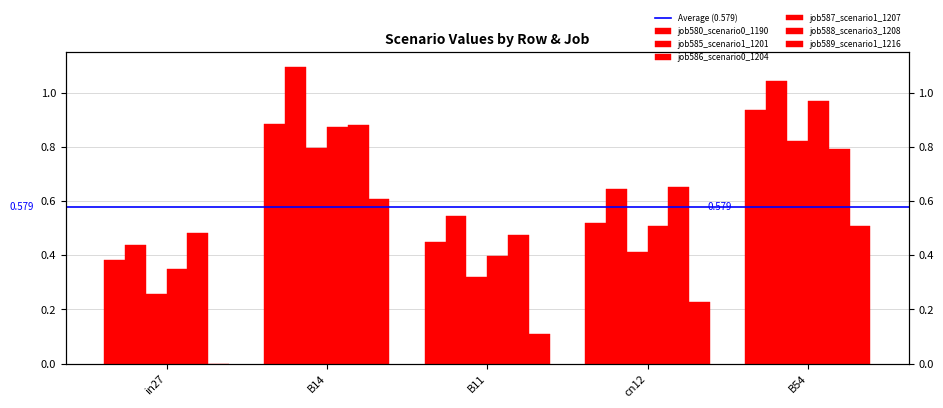

How many bars are there in total?

30